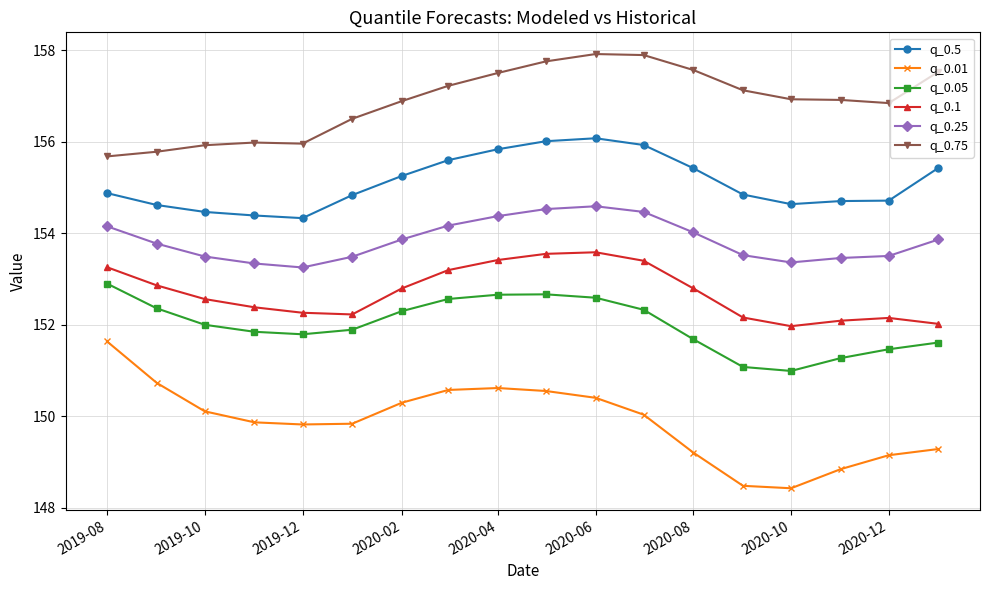

At how many categories does at least one series exceed 148?

18